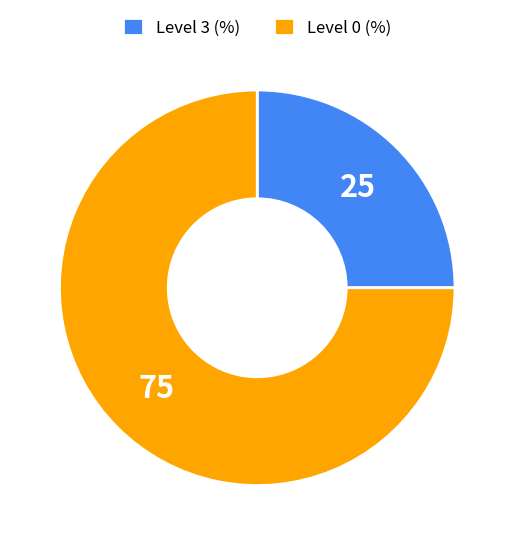

Rank the categories by value from lowest to highest.

Level 3 (%), Level 0 (%)